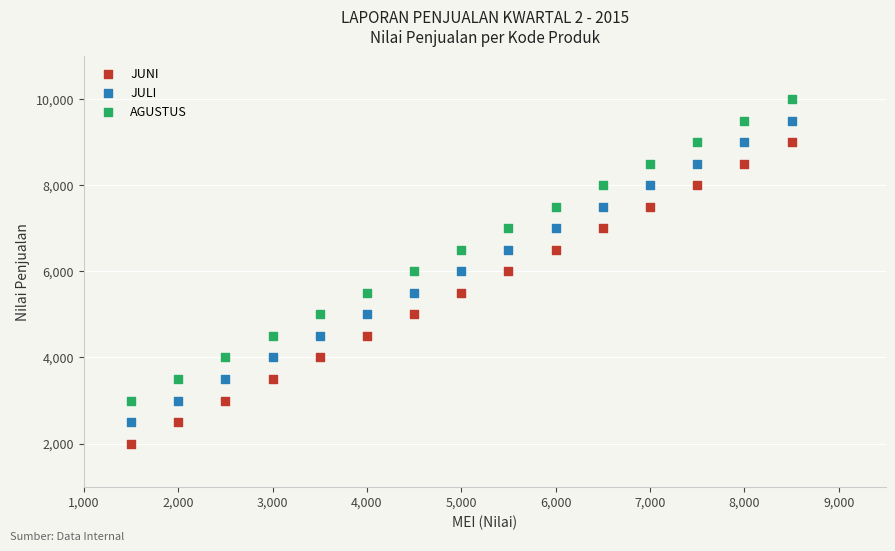

Which series contains the lowest Y value?

JUNI